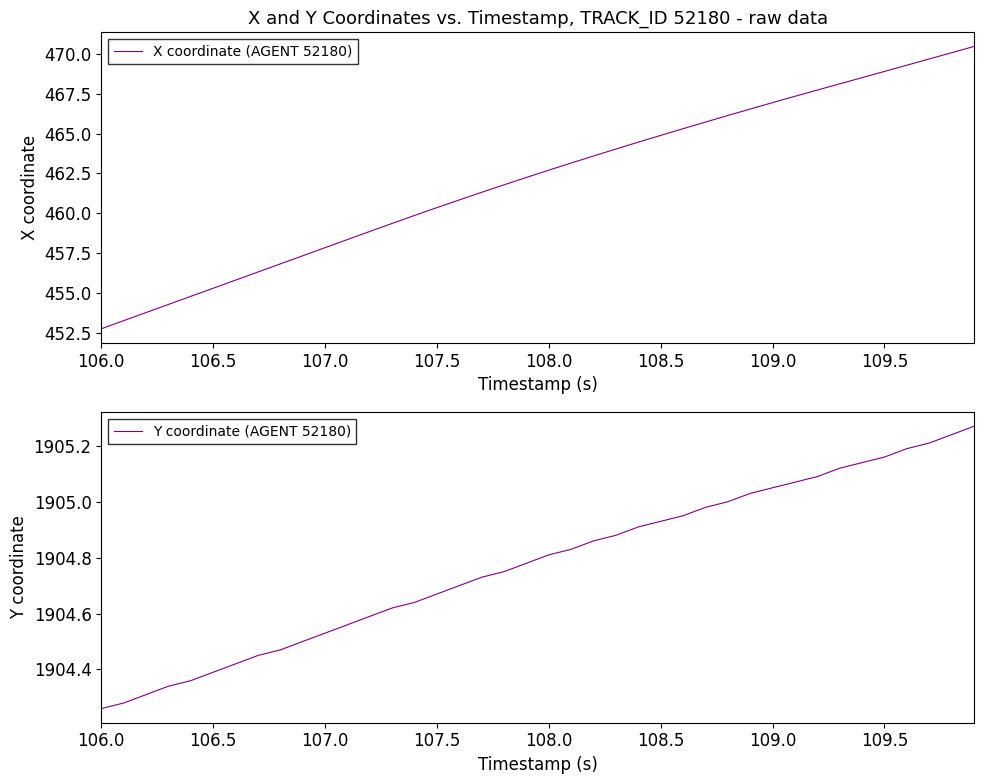

What is the difference between the maximum and second lowest values in the Y coordinate (AGENT 52180) series?

1.0